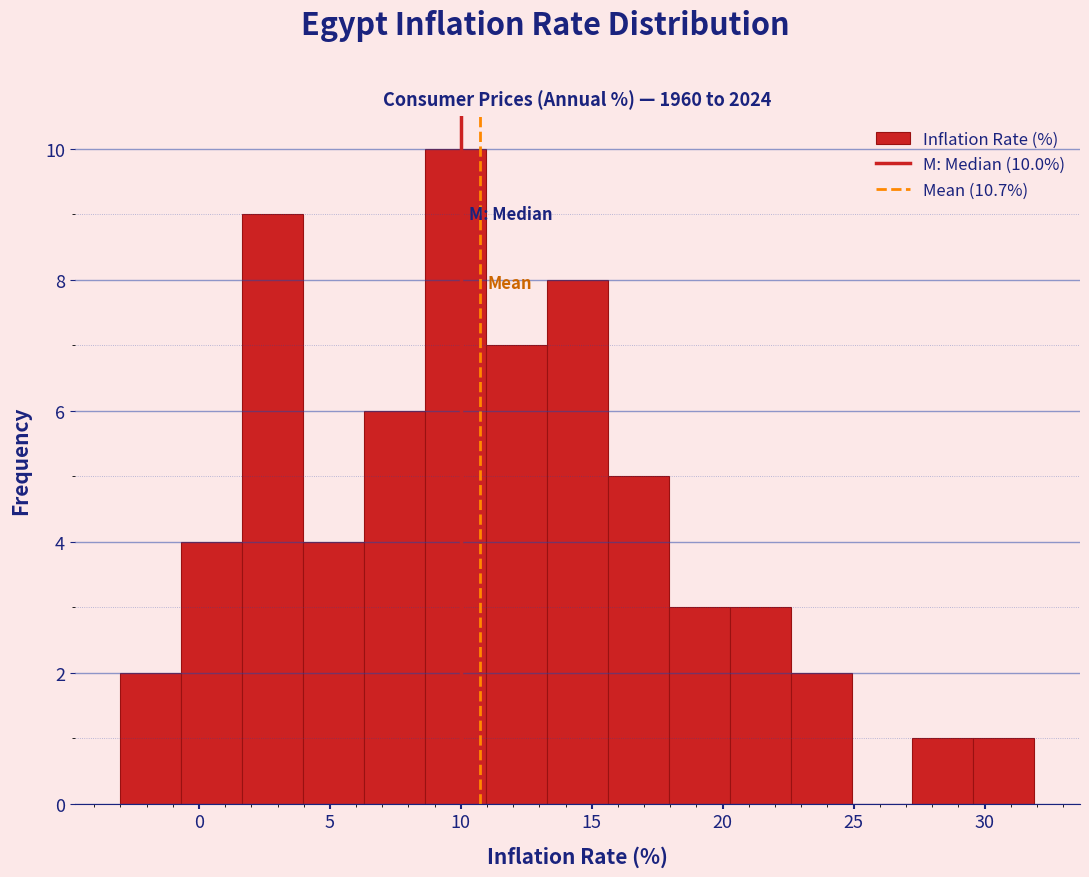

Which range on the x-axis has the tallest bar?

8.5 to 11.0